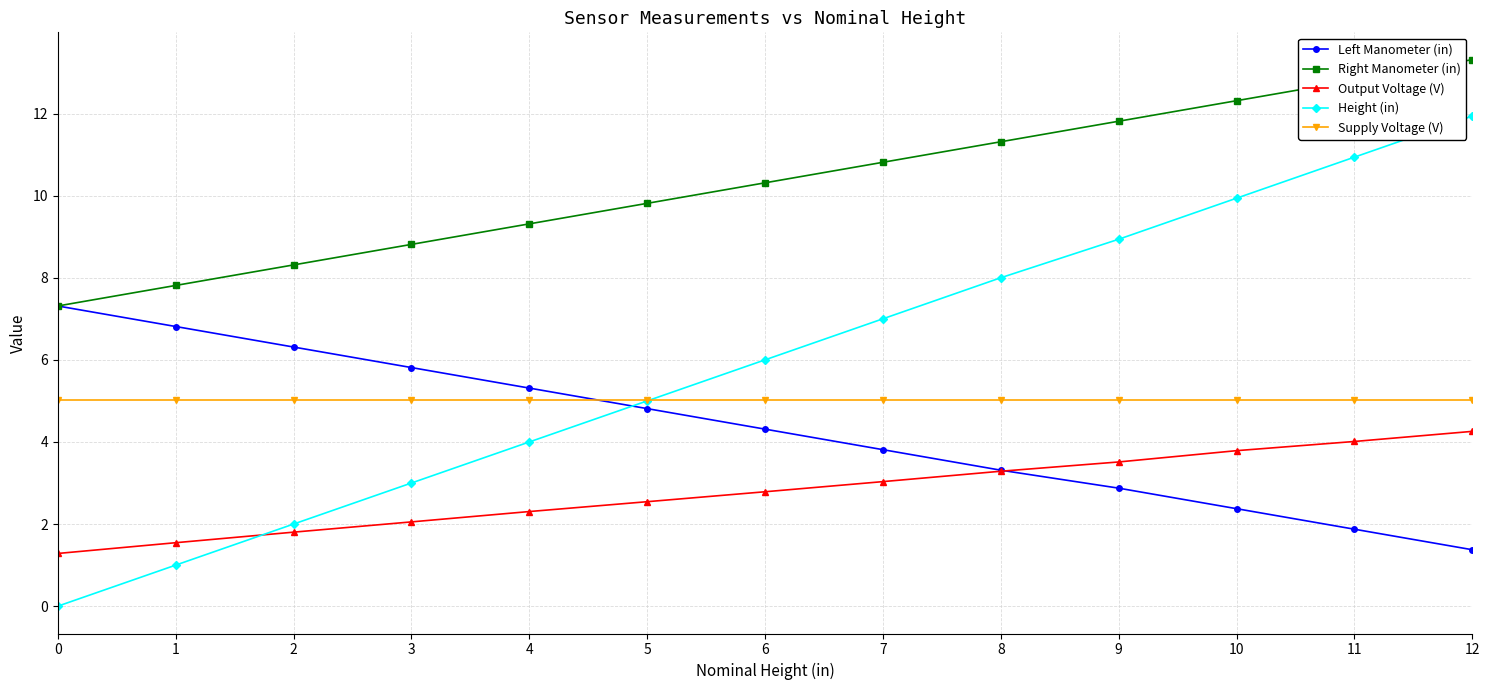

Is it true that Left Manometer (in) equals 4.3 at 6?

True